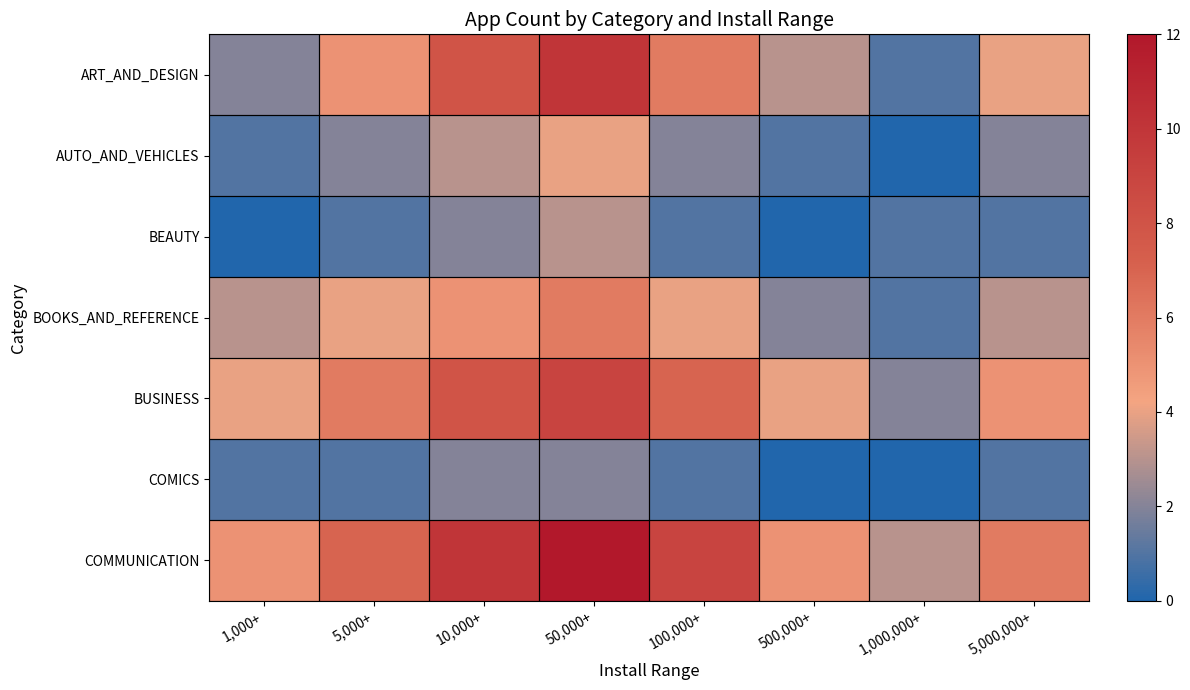

What is the spread (max minus min) of values at 500,000+?

5